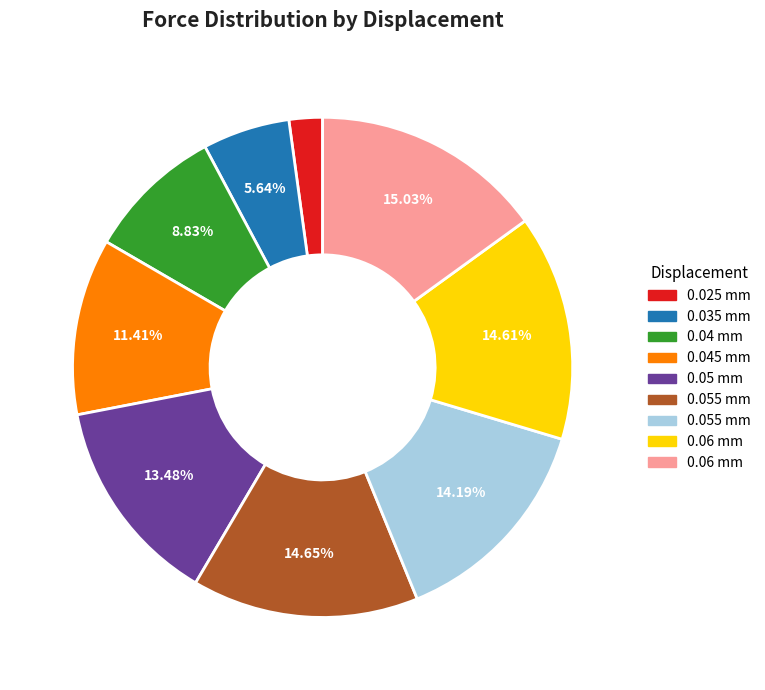

Is there any slice that represents more than half of the pie?

No